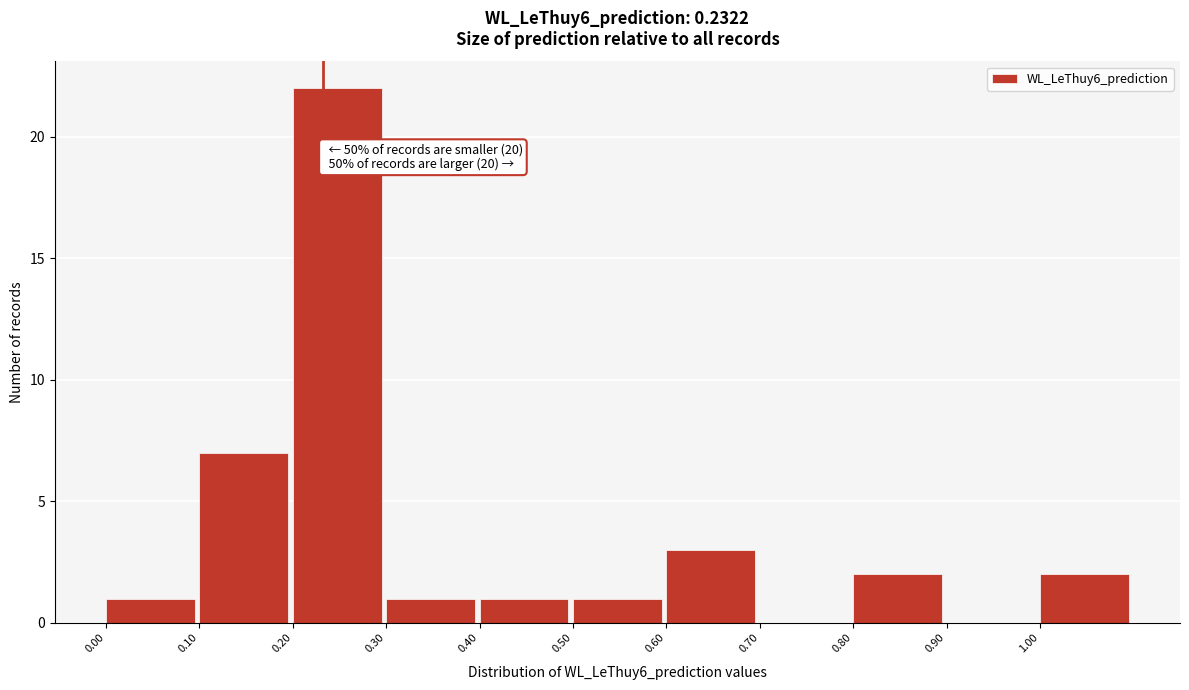

Which range on the x-axis has the tallest bar?

0.2 to 0.3